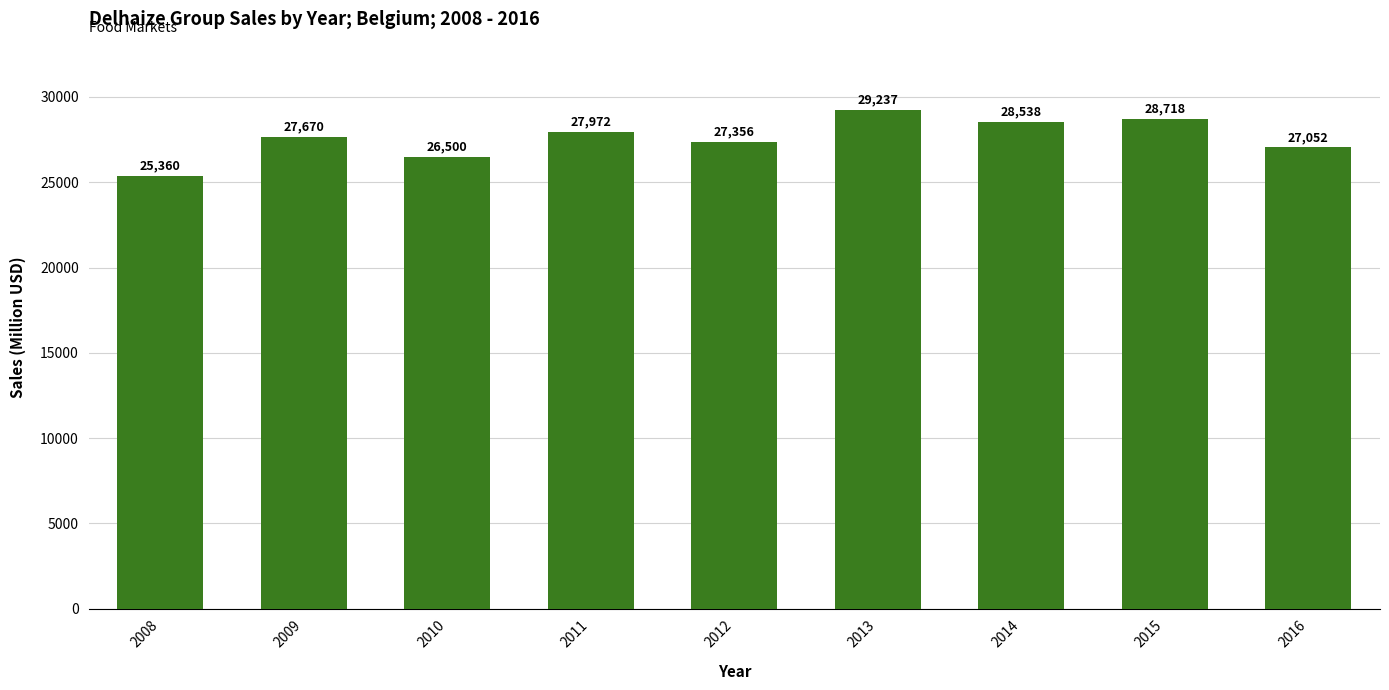

What is the value of the 4th bar from the left?

27972